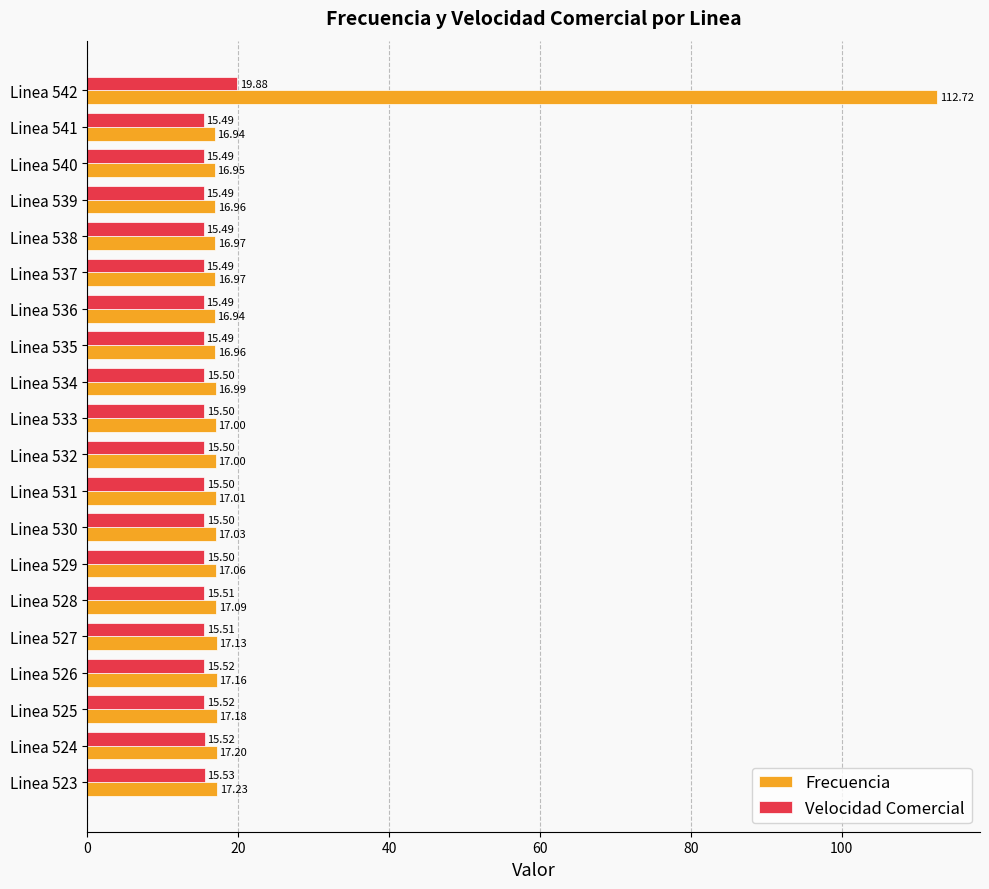

What is the difference between the maximum and minimum values in the Velocidad Comercial series?

4.4